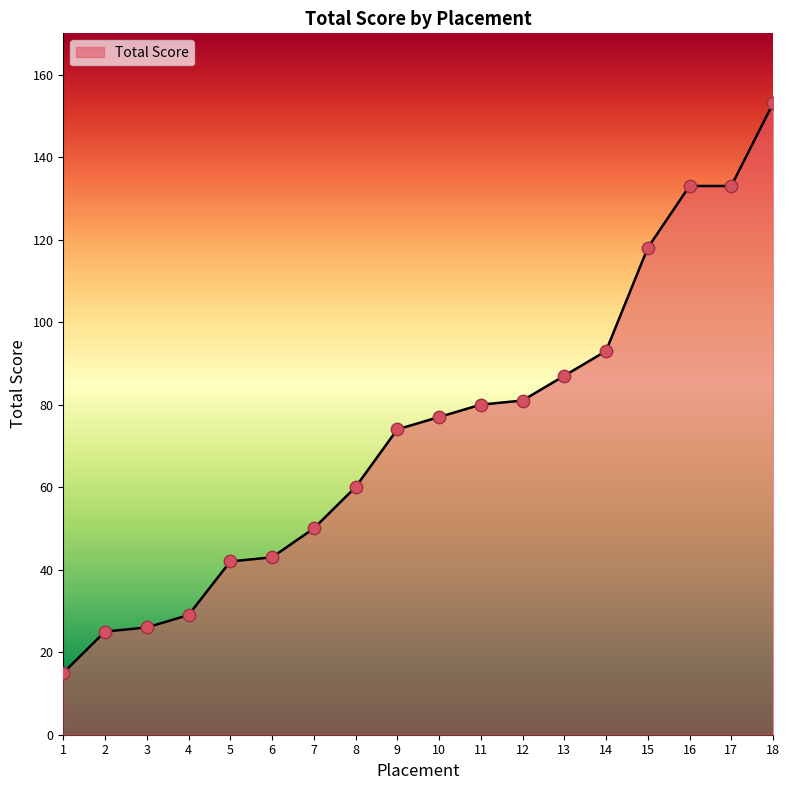

What is the change in value from 9 to 16?

+59